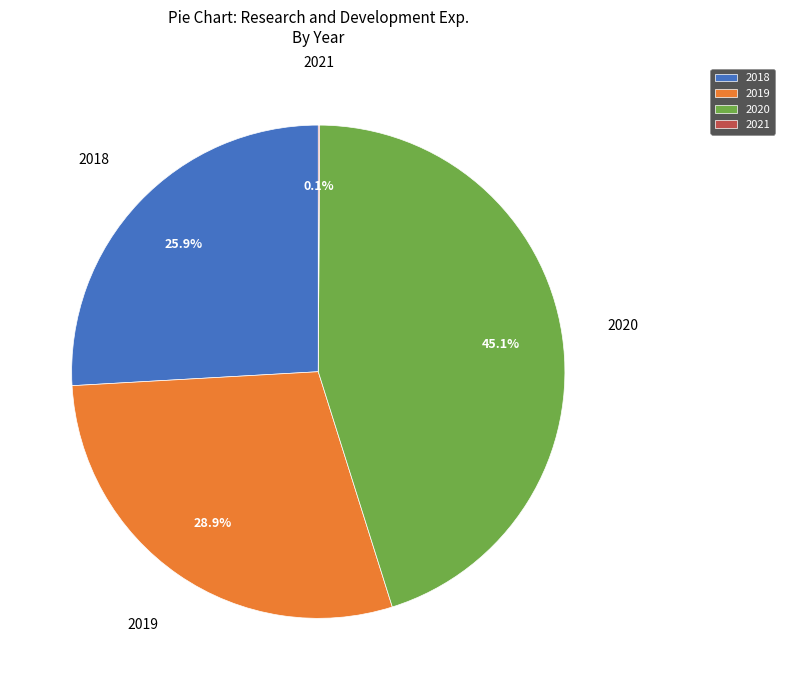

Between 2020 and 2018, which is larger?

2020